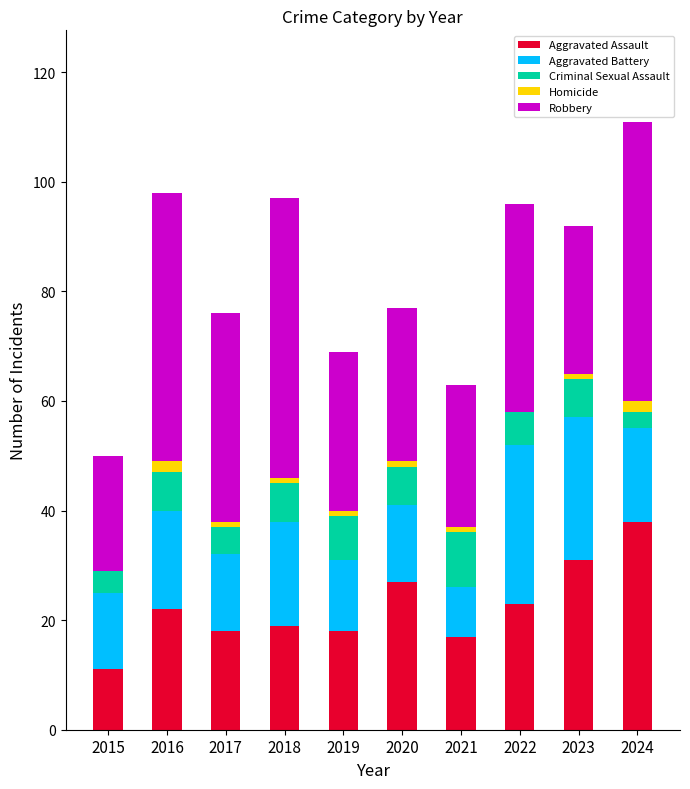

Is it true that Aggravated Assault equals 14 at 2016?

False